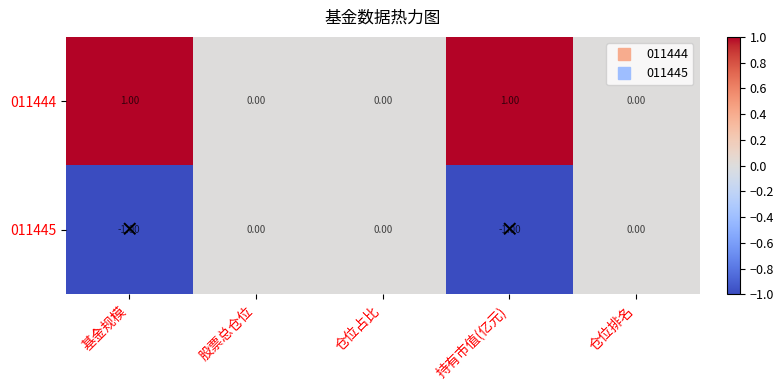

What is the maximum value shown in the chart?

1